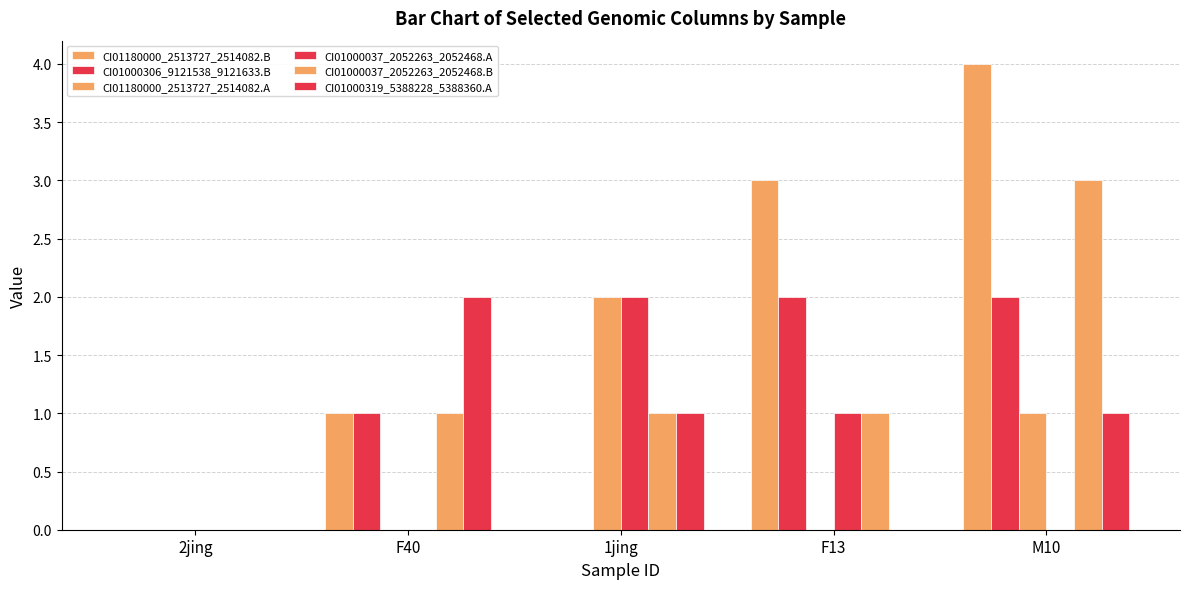

Reading left to right, transcribe all the data shown in this chart.

CI01180000_2513727_2514082.B: 0	1	0	3	4
CI01000306_9121538_9121633.B: 0	1	0	2	2
CI01180000_2513727_2514082.A: 0	0	2	0	1
CI01000037_2052263_2052468.A: 0	0	2	1	0
CI01000037_2052263_2052468.B: 0	1	1	1	3
CI01000319_5388228_5388360.A: 0	2	1	0	1